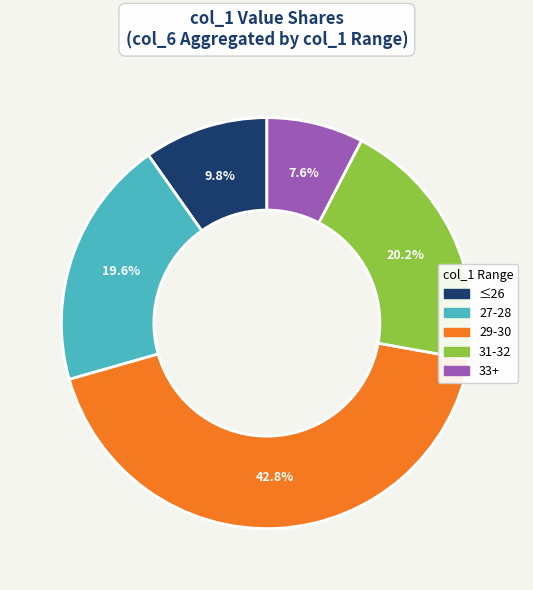

Does any single category account for the majority?

No